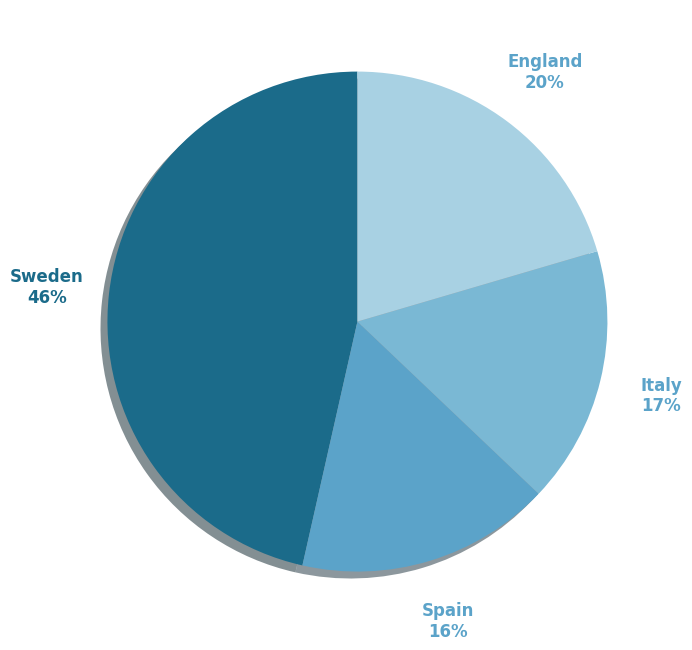

Does any single category account for the majority?

No